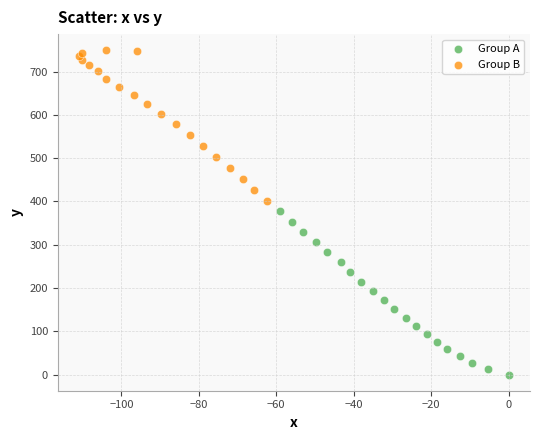

Which series reaches the minimum Y coordinate?

Group A